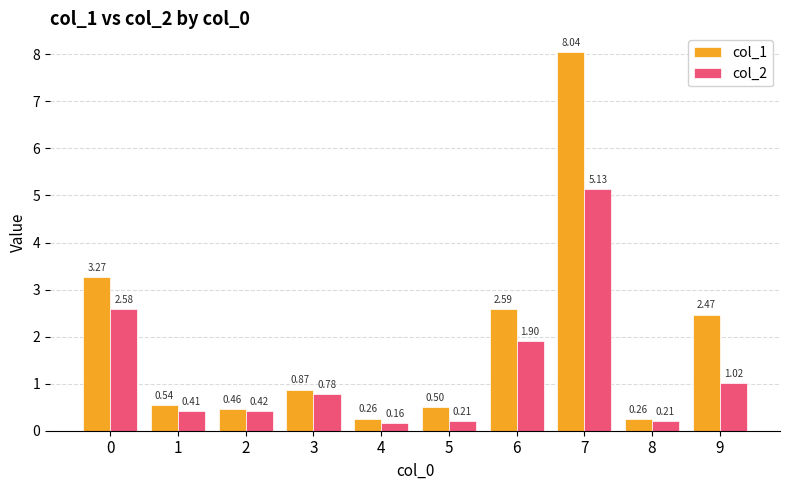

Which series has the largest total across all categories?

col_1